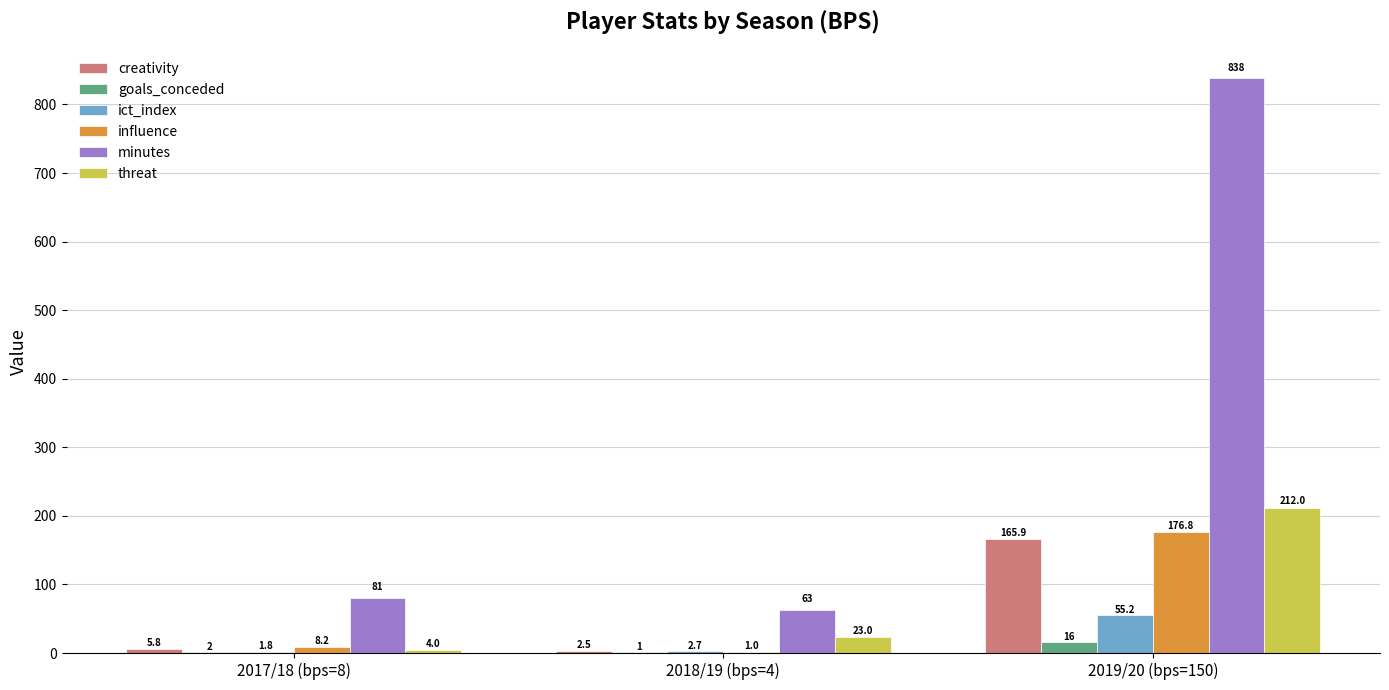

At which category is the sum across all series the highest?

2019/20 (bps=150)